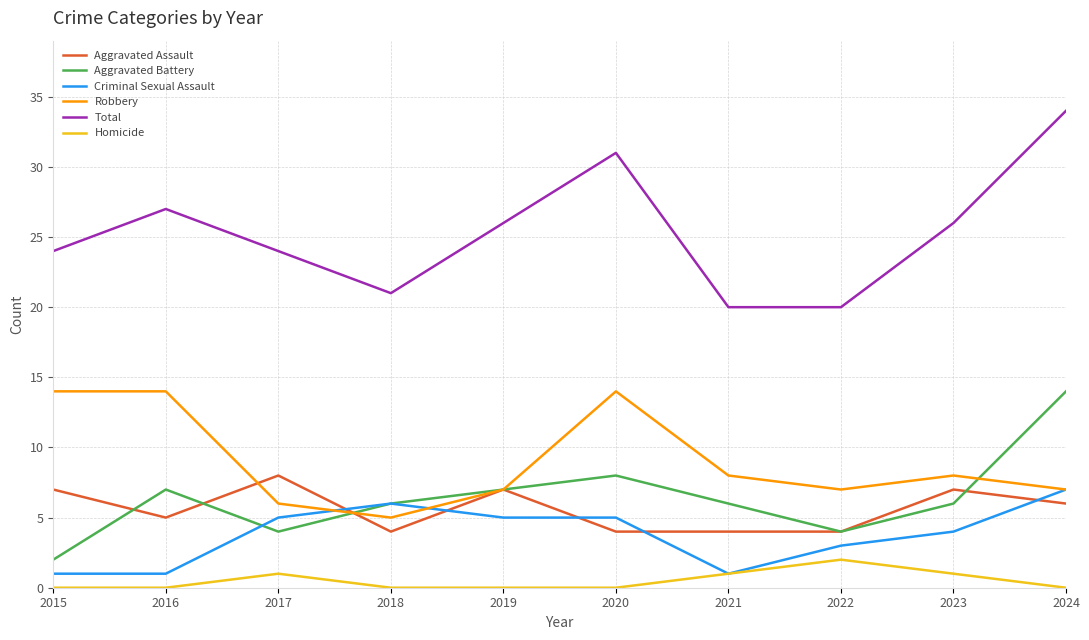

The value of Criminal Sexual Assault at 2016 is 1. True or false?

True